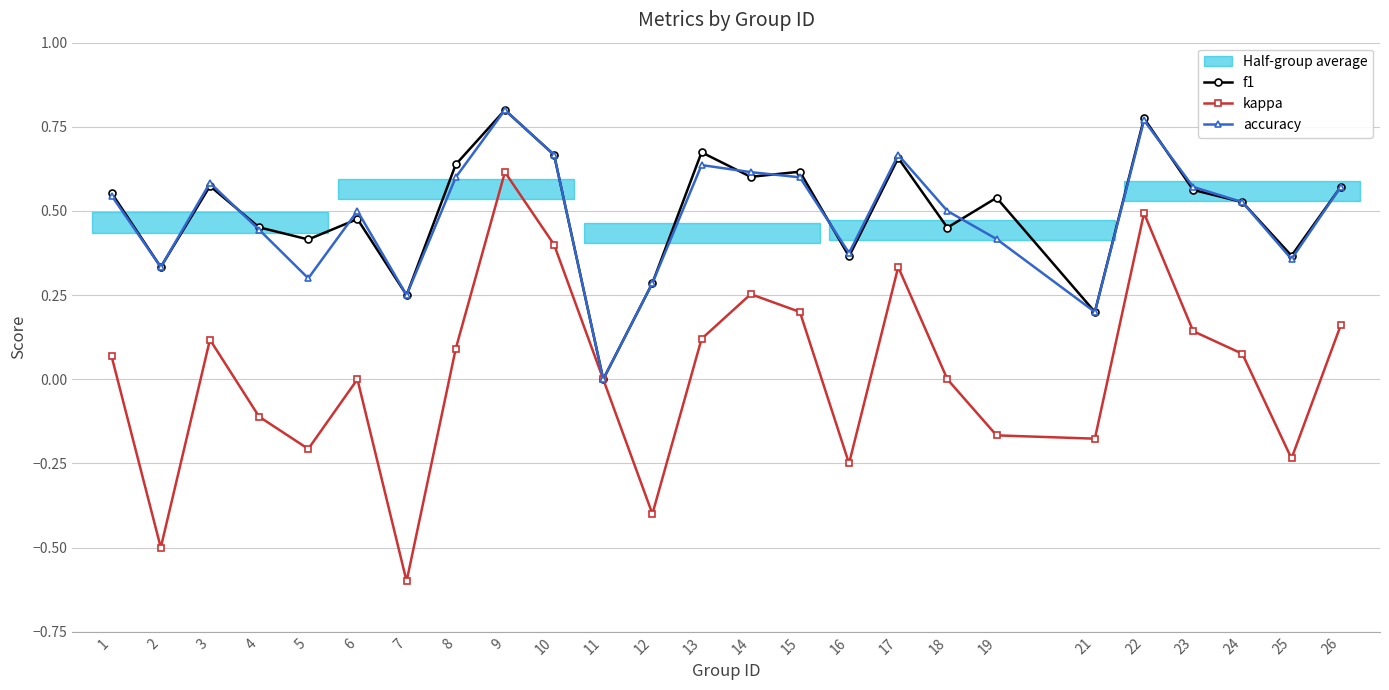

Where is the first local minimum for accuracy?

2